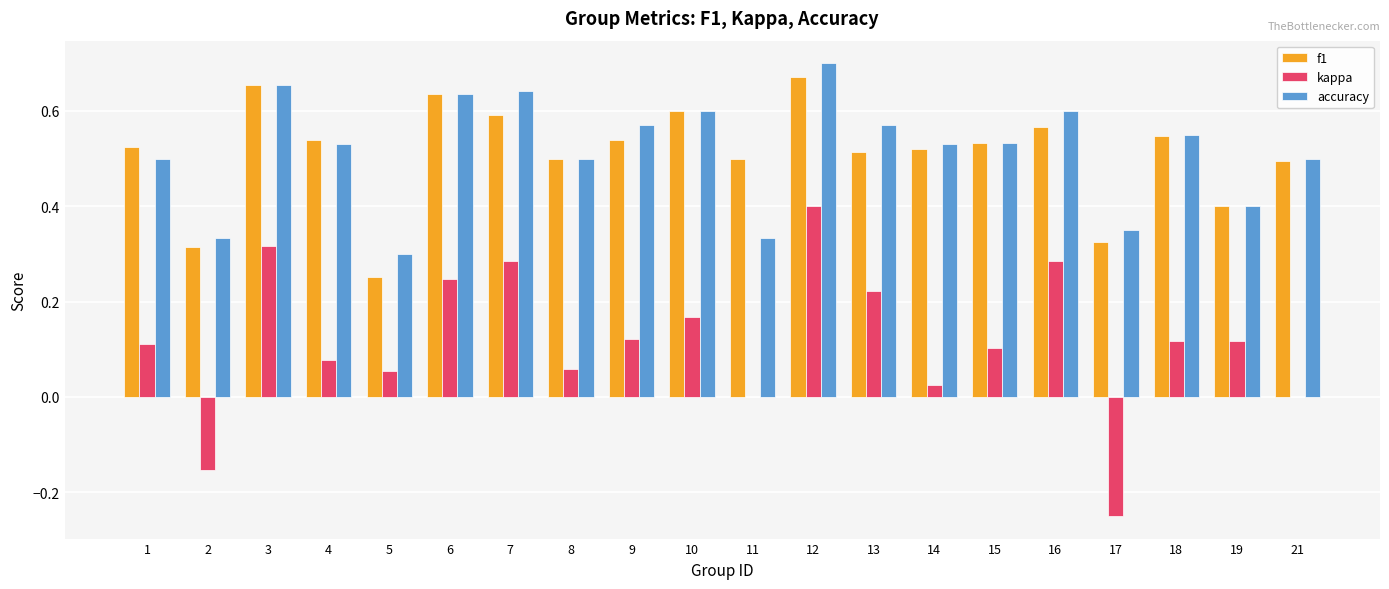

Which series changed the most between 10 and 14?

kappa